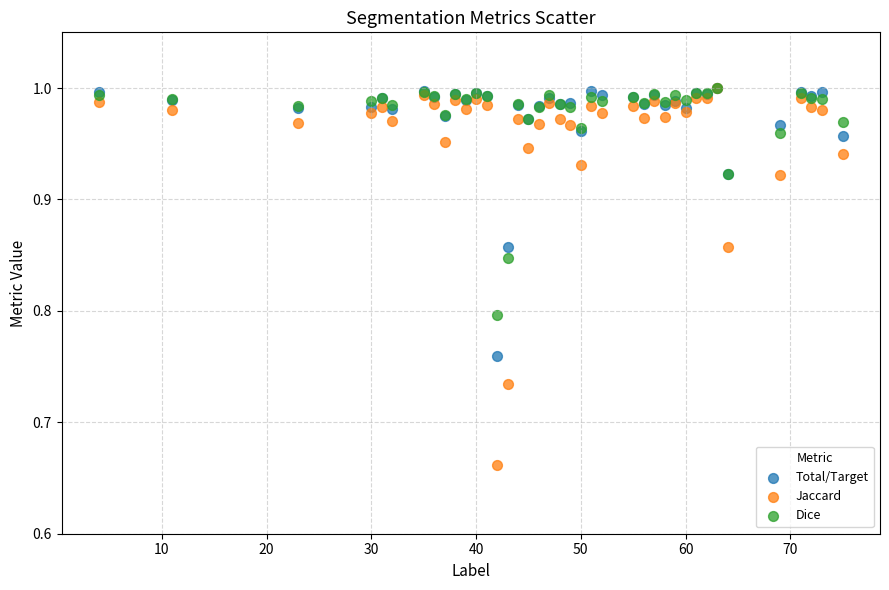

Which series has the largest Y range (max minus min)?

Jaccard